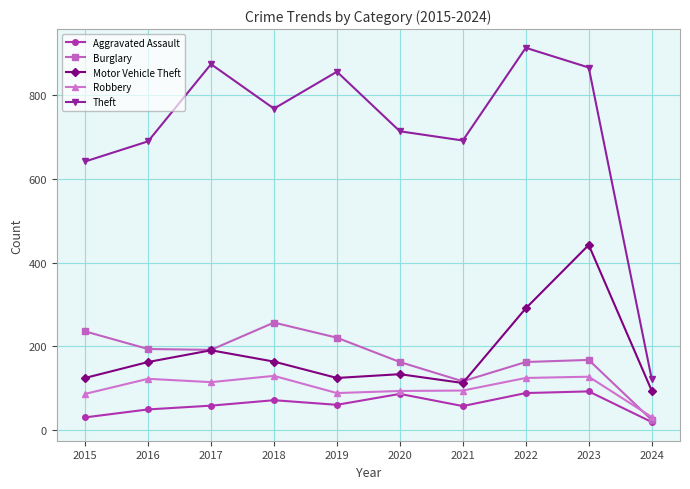

What is the value of the Motor Vehicle Theft point at the 10th from the left?

95